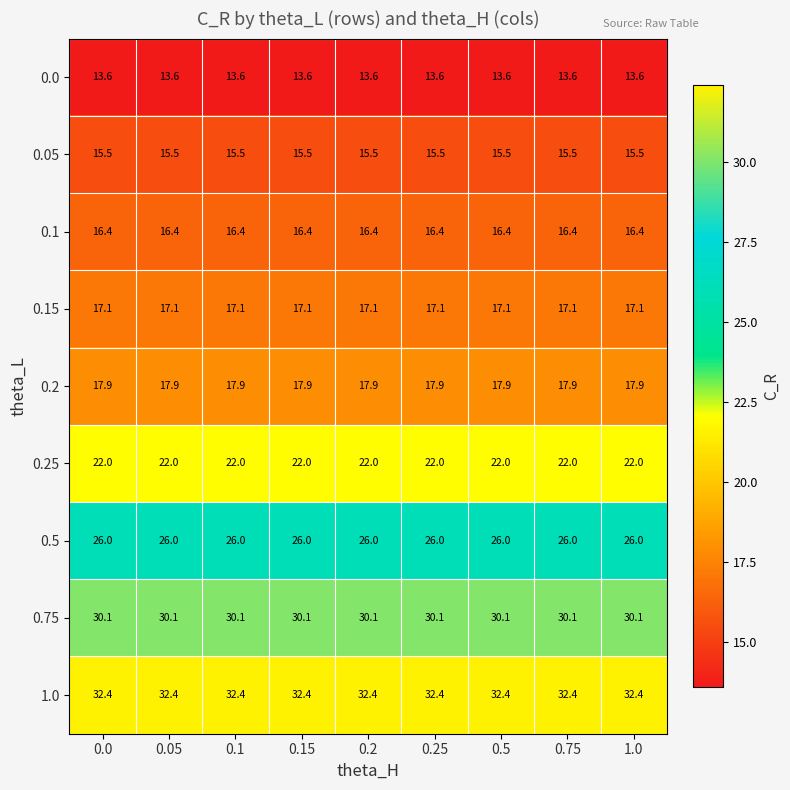

Is it true that 0.75 equals 30.1 at 0.0?

True